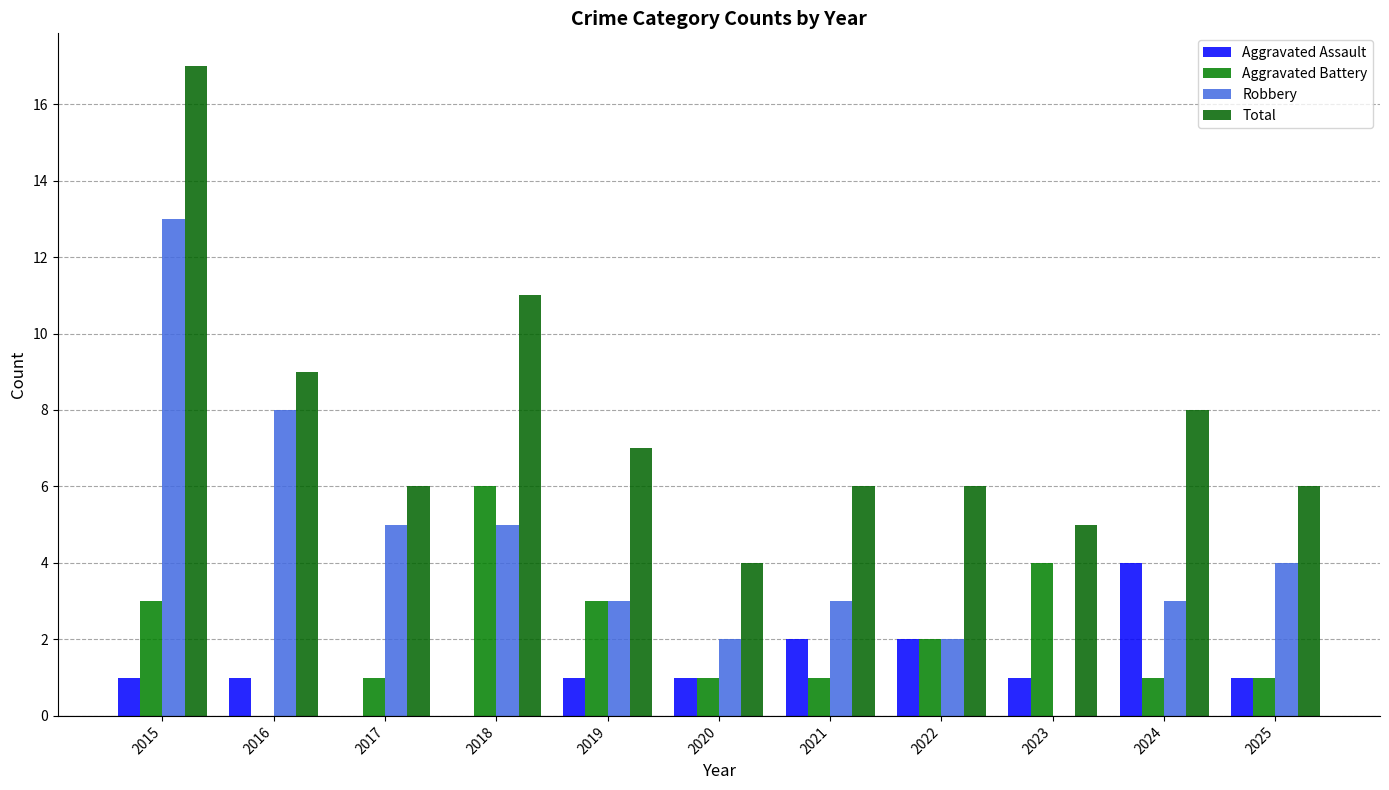

Between 2020 and 2023, which series saw the biggest shift?

Aggravated Battery